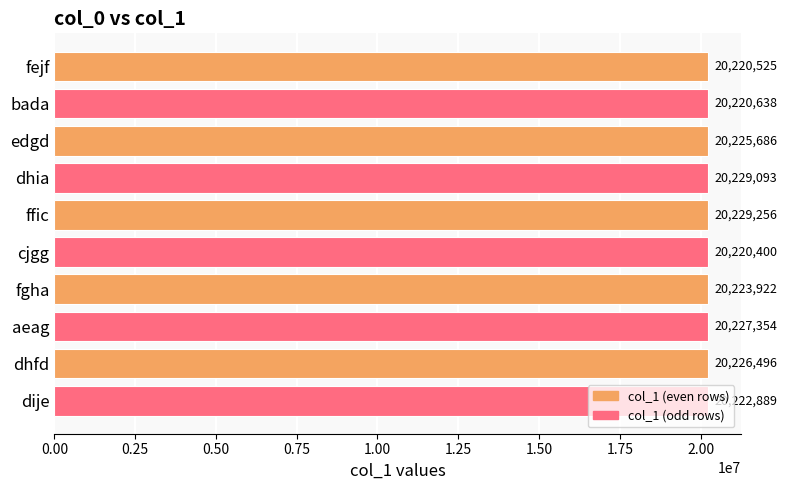

How many series are shown in this chart?

1